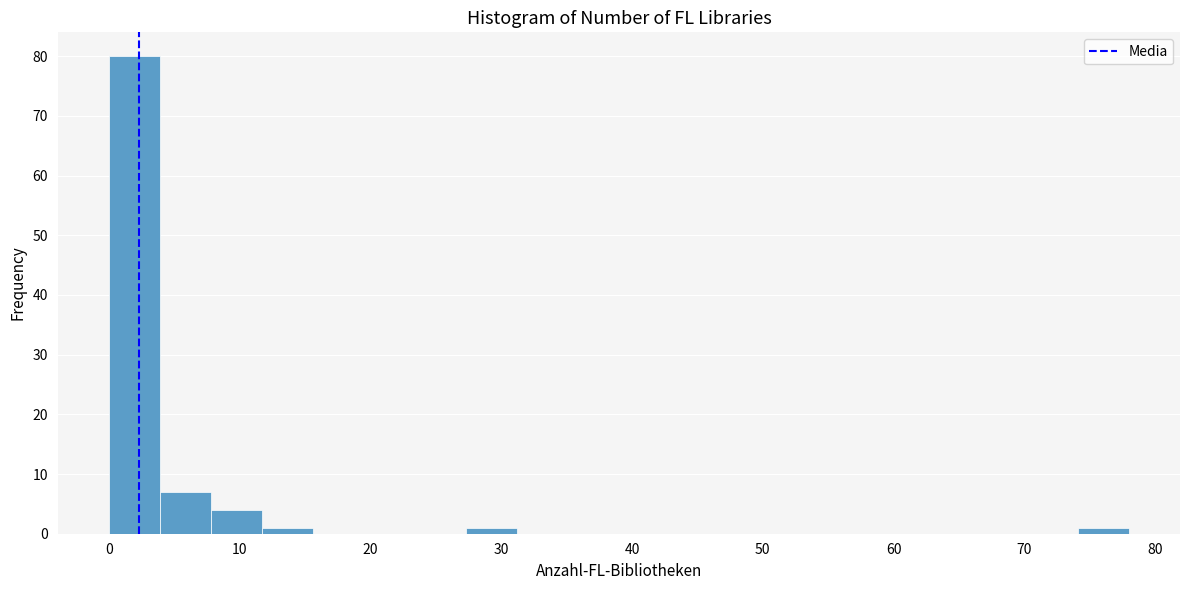

Read against the x-axis, roughly where is the centre of the tallest bar?

2